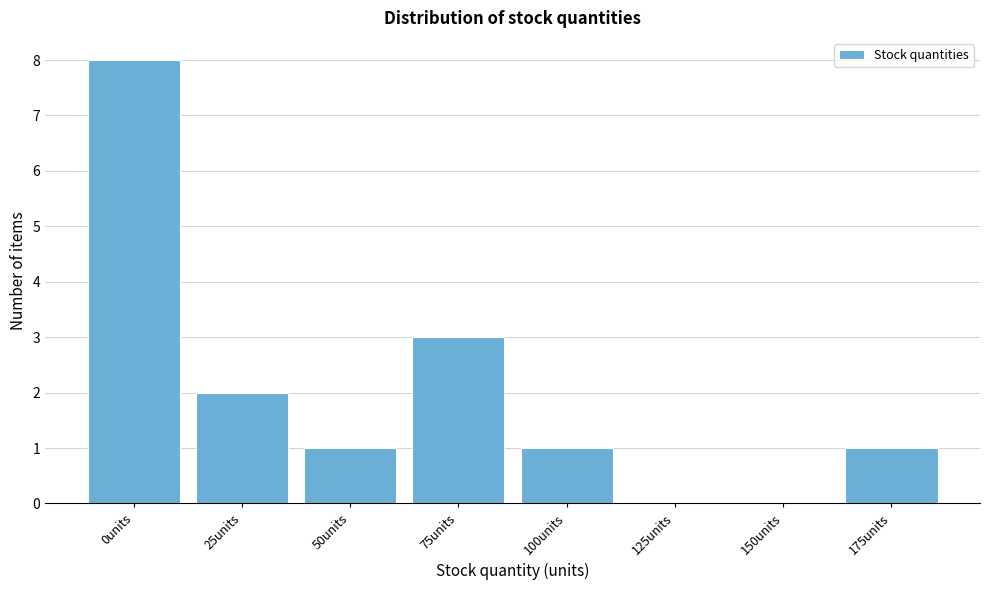

Reading left to right, transcribe all the data shown in this chart.

0units=8	25units=2	50units=1	75units=3	100units=1	125units=0	150units=0	175units=1